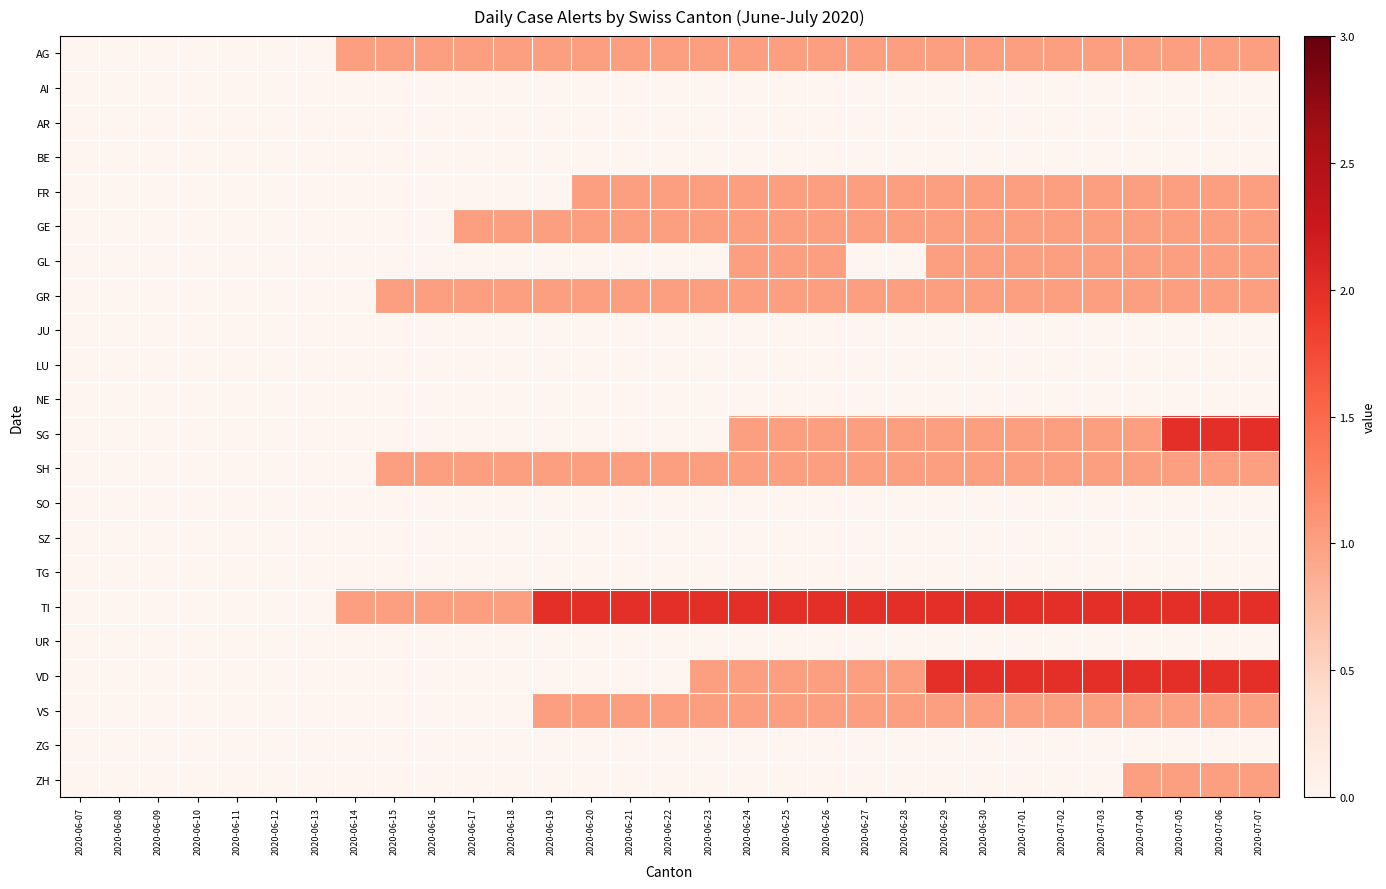

At which category is the sum across all series the highest?

2020-07-05